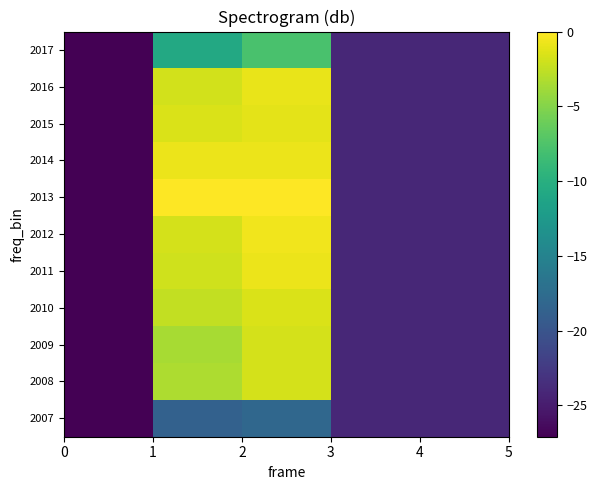

Reading left to right, extract all data points from this chart.

row_0: 0=-27.1	1=-18.7	2=-18.1	3=-24.1	4=-24.1
row_1: 0=-27.1	1=-3.3	2=-1.7	3=-24.1	4=-24.1
row_2: 0=-27.1	1=-3.5	2=-1.7	3=-24.1	4=-24.1
row_3: 0=-27.1	1=-2.4	2=-1.6	3=-24.1	4=-24.1
row_4: 0=-27.1	1=-1.9	2=-0.8	3=-24.1	4=-24.1
row_5: 0=-27.1	1=-1.7	2=-0.6	3=-24.1	4=-24.1
row_6: 0=-27.1	1=-0.1	2=0.0	3=-24.1	4=-24.1
row_7: 0=-27.1	1=-0.8	2=-0.8	3=-24.1	4=-24.1
row_8: 0=-27.1	1=-1.5	2=-1.1	3=-24.1	4=-24.1
row_9: 0=-27.1	1=-1.9	2=-0.8	3=-24.1	4=-24.1
row_10: 0=-27.1	1=-10.8	2=-7.8	3=-24.1	4=-24.1